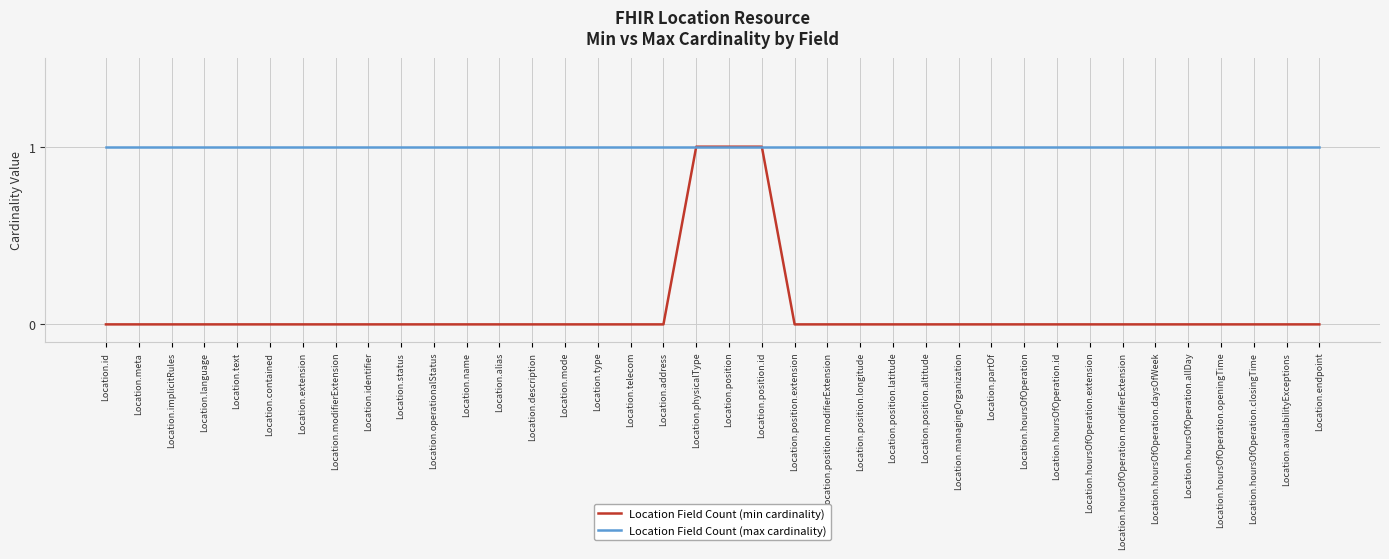

True or false: Location Field Count (min cardinality) has a value of 1 at Location.identifier.

False